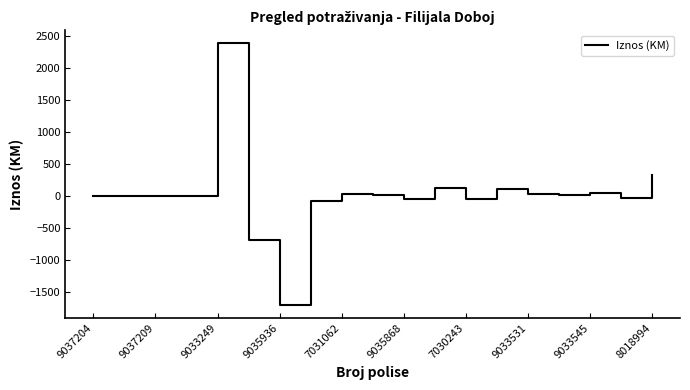

What is the minimum value shown in the chart?

-1698.5